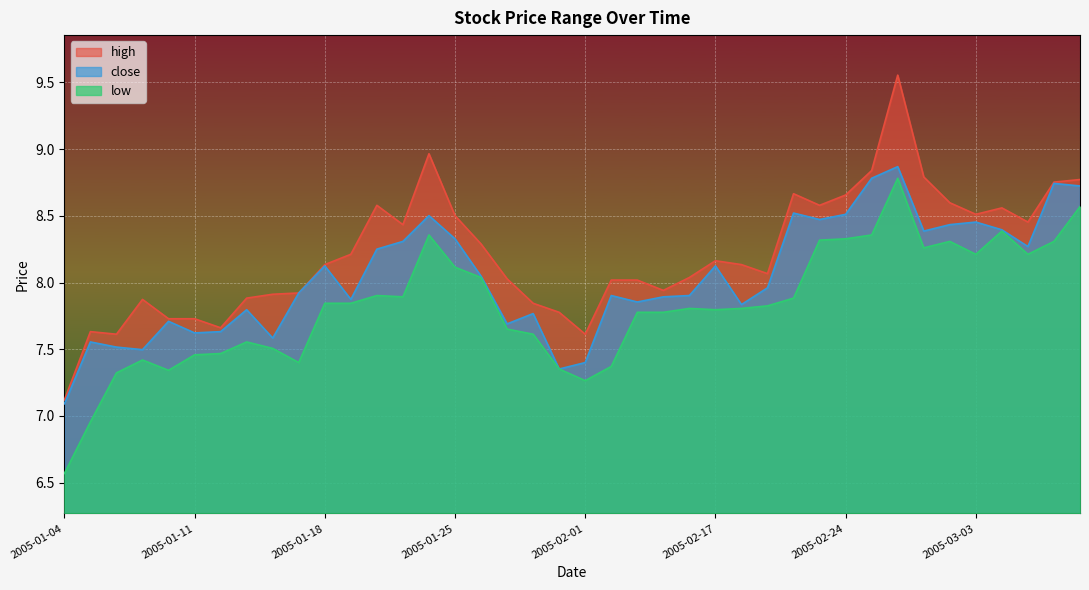

What is the sum of the low values at 2005-02-23 and 2005-01-21?

16.2